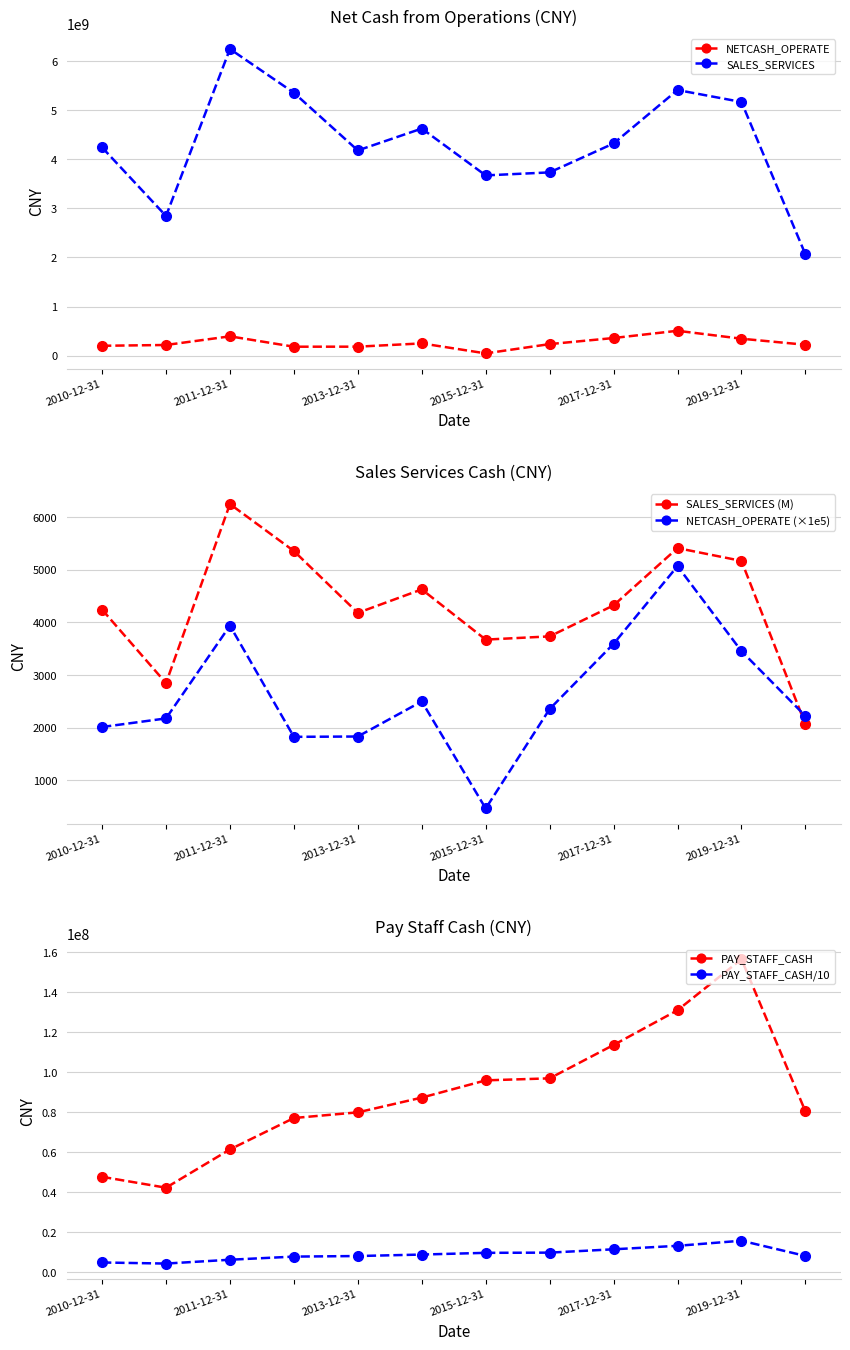

How many lines are shown in the chart?

6